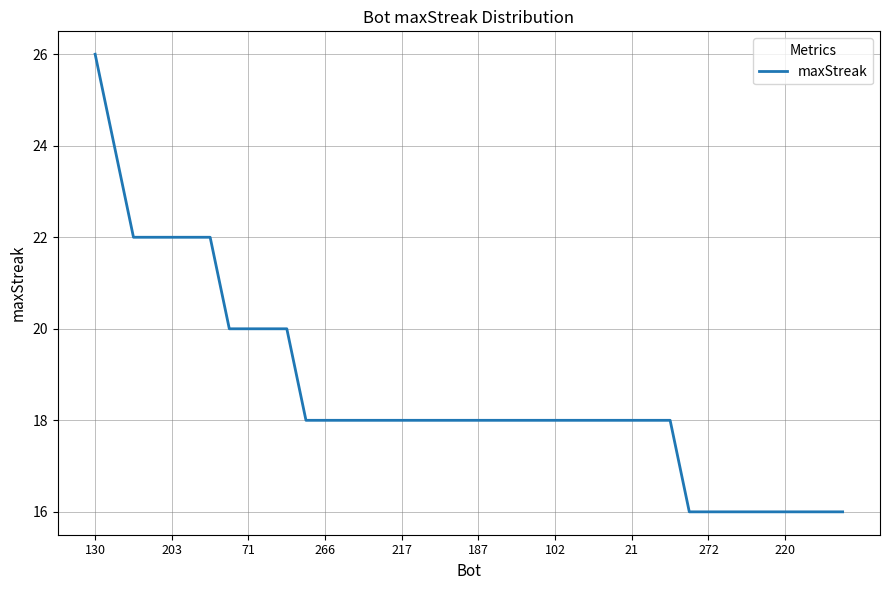

What is the greatest value displayed?

26